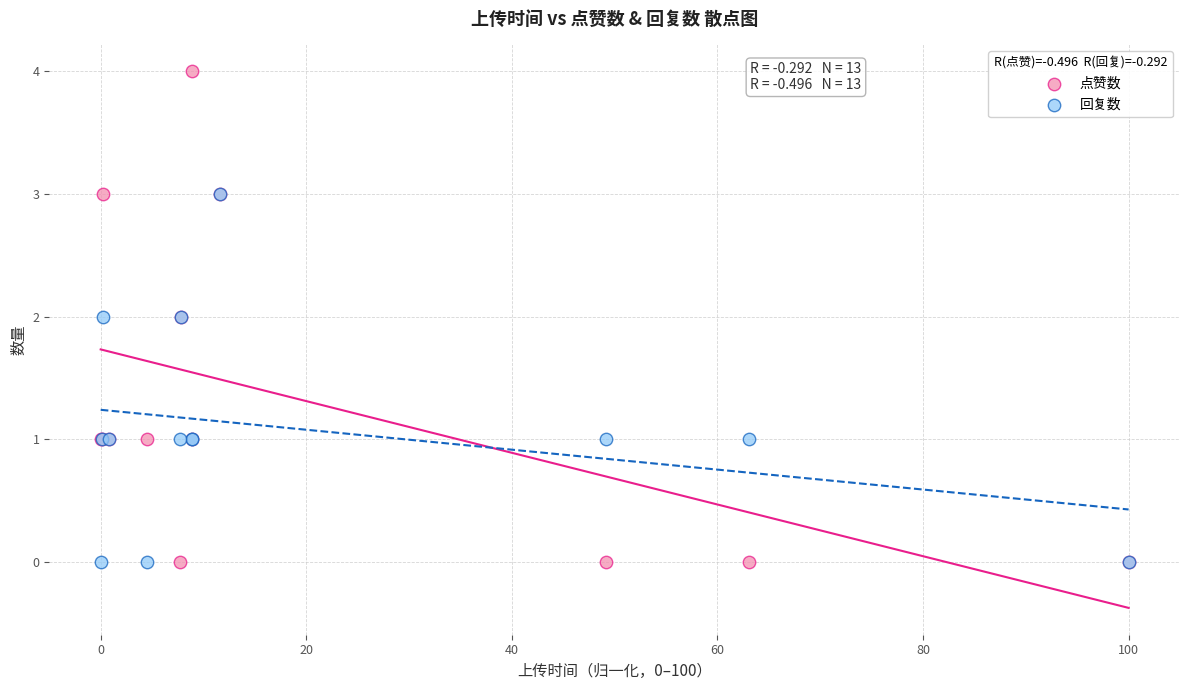

What are all the series names shown in the legend?

点赞数, 回复数